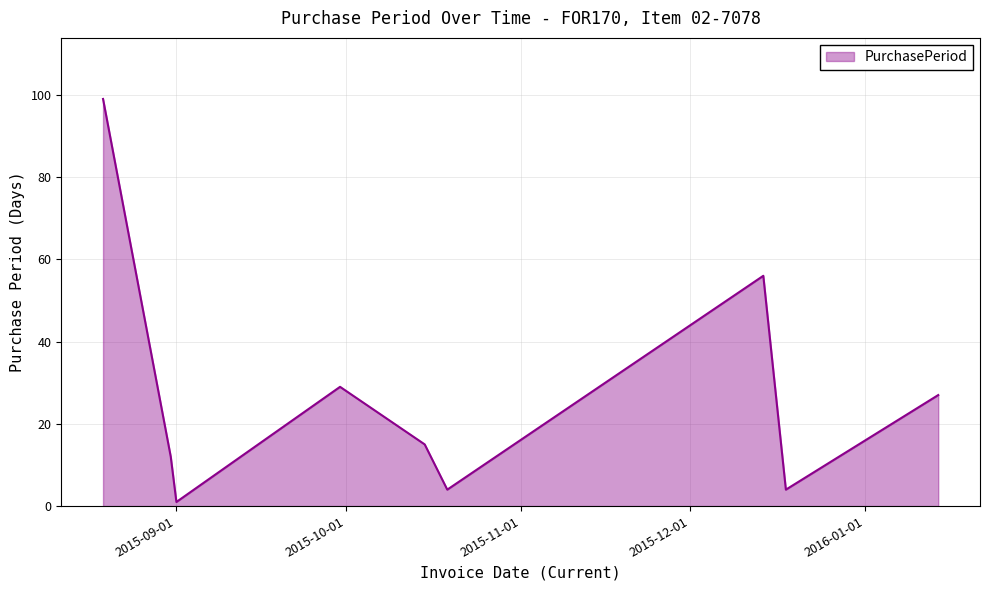

What is the greatest value displayed?

99